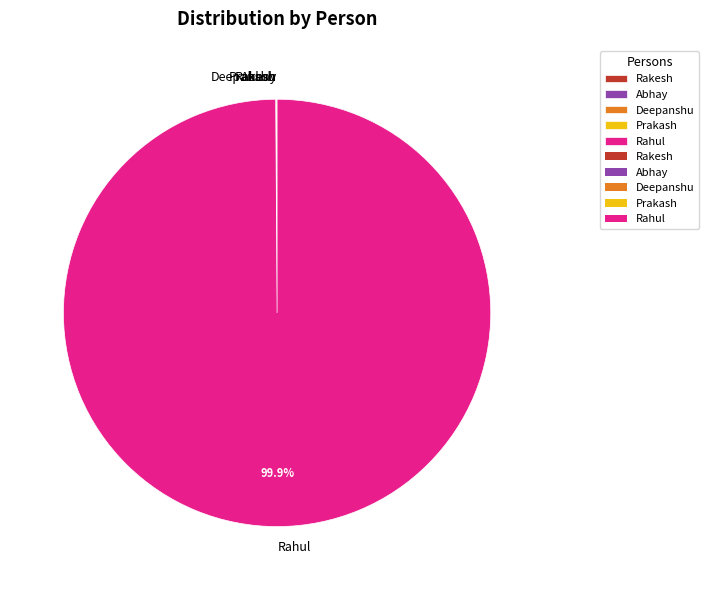

What percentage is NOT represented by Rahul?

0.1%